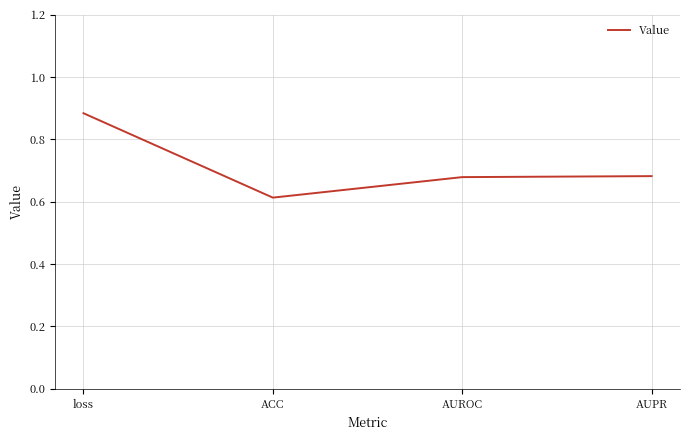

Which category has the highest value across all series?

loss